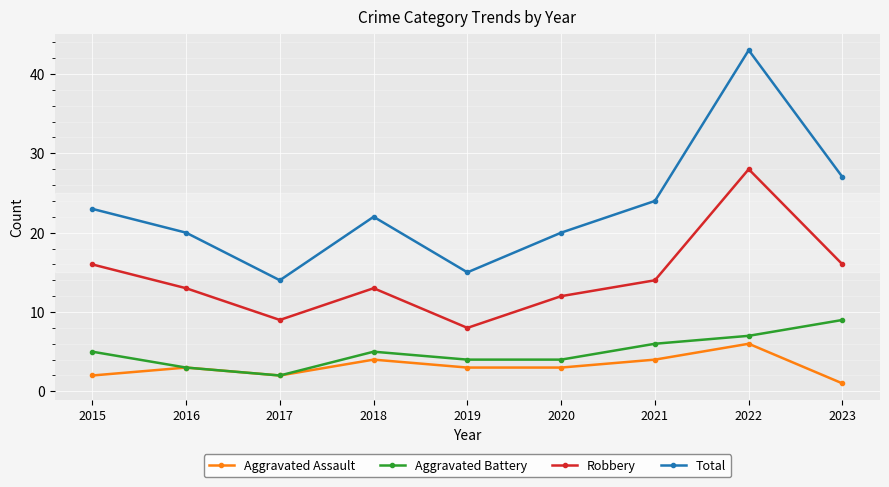

What is the lowest value of the Aggravated Assault series?

1